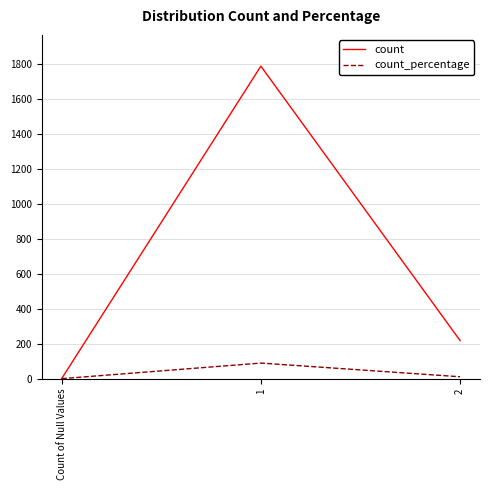

Where is count_percentage nearest to the value 44?

2